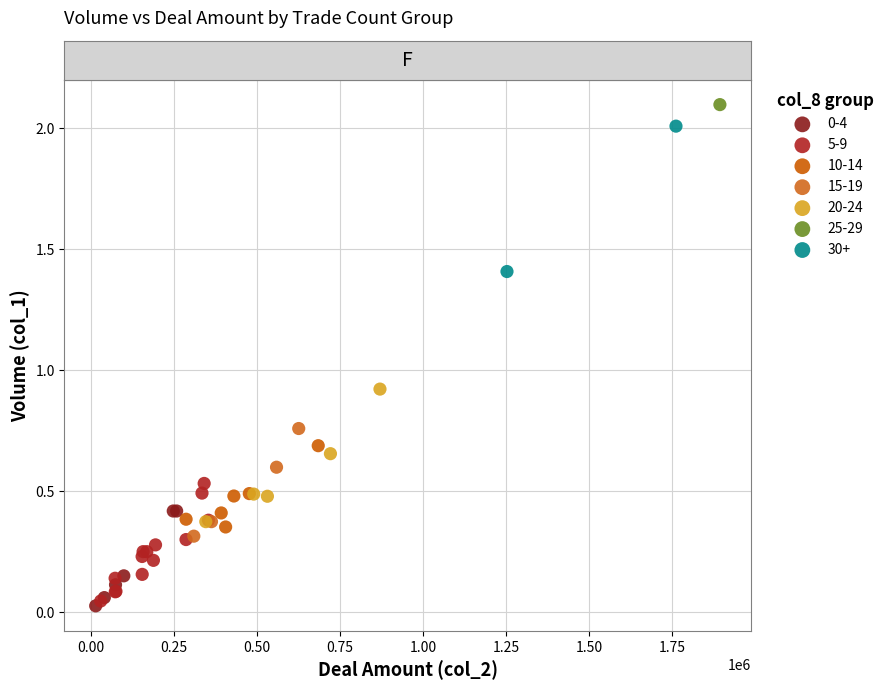

Which series reaches the minimum Y coordinate?

0-4